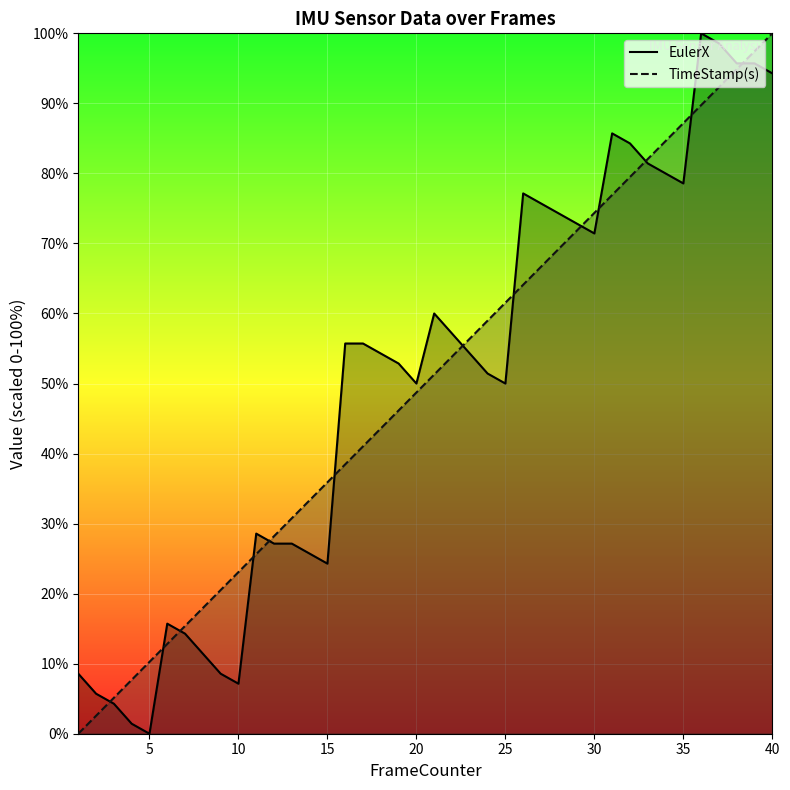

What is the maximum value for EulerX?

100.0